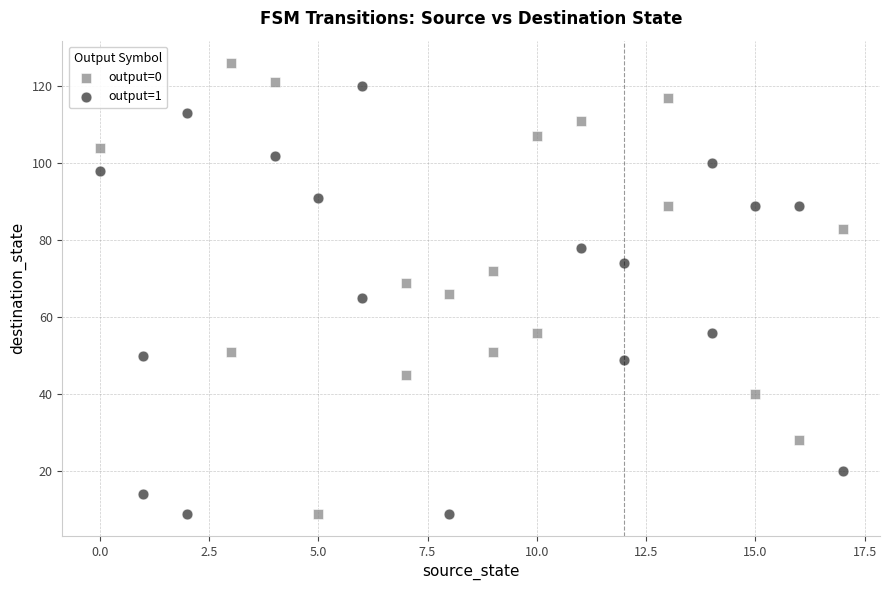

Which series has the widest spread of Y values?

output=0